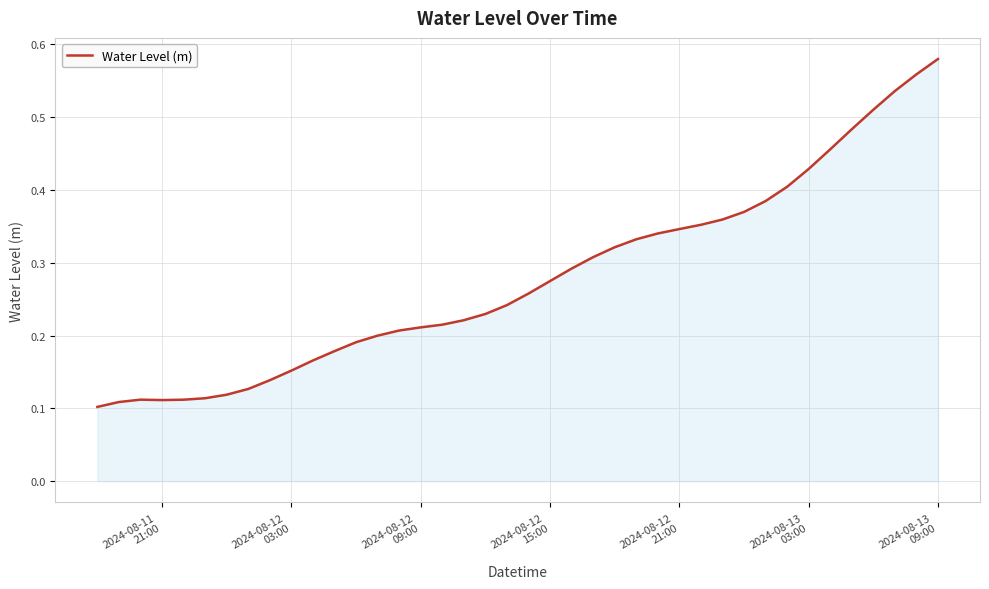

At which label is the value closest to 0?

2024-08-11
21:00